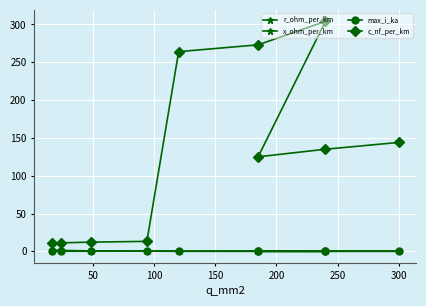

Count the x_ohm_per_km values in the range 0 to 1.

10